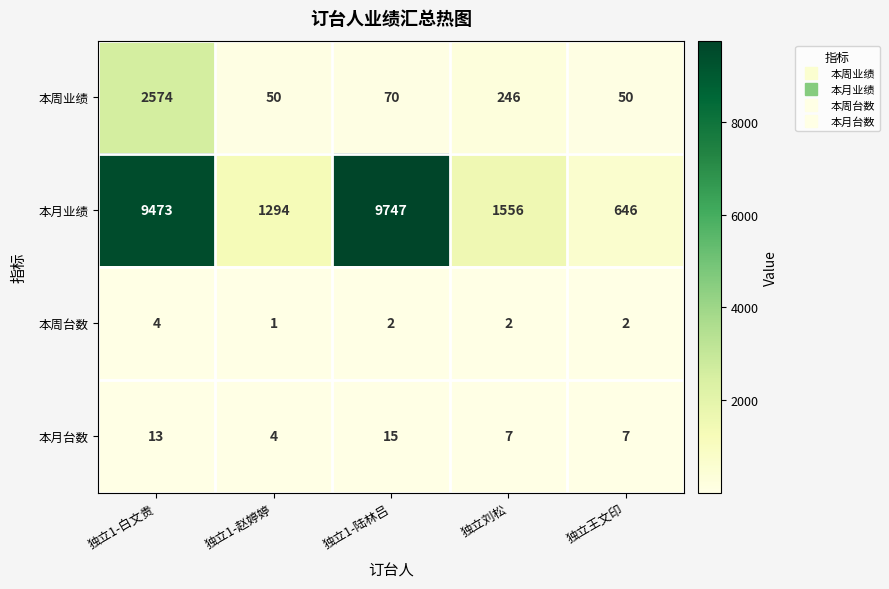

What is the average value of the 本月台数 series?

9